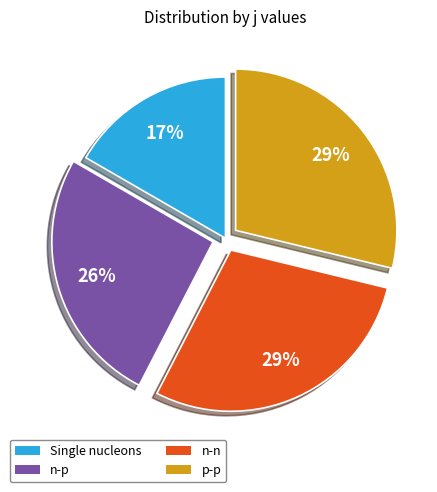

How many segments does this pie chart have?

4